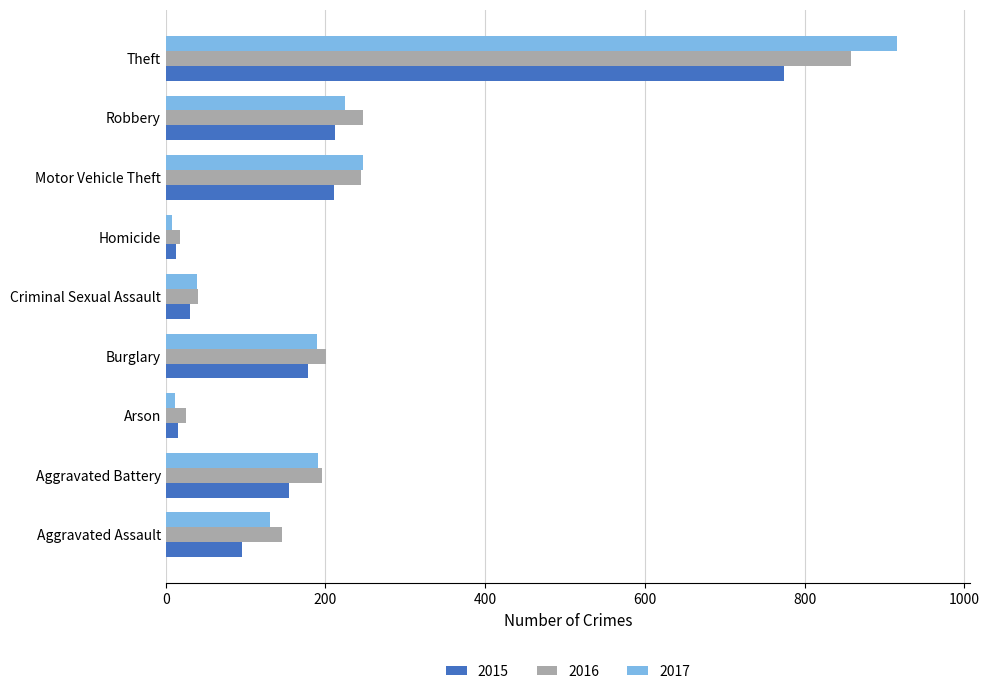

What is the approximate value of 2017 at Burglary?

189